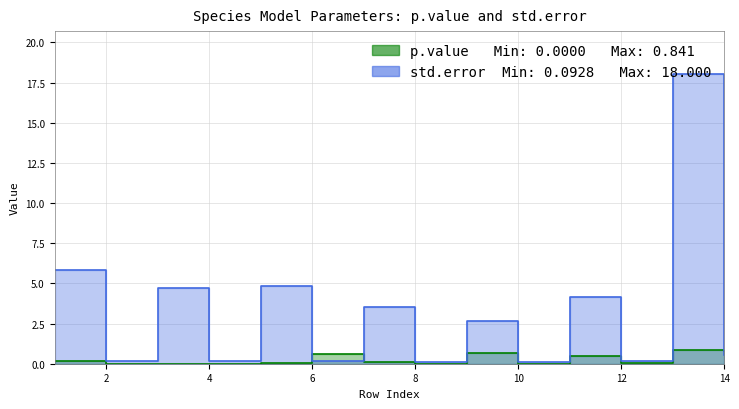

What is the sum of the std.error values at 2 and 4?

0.3